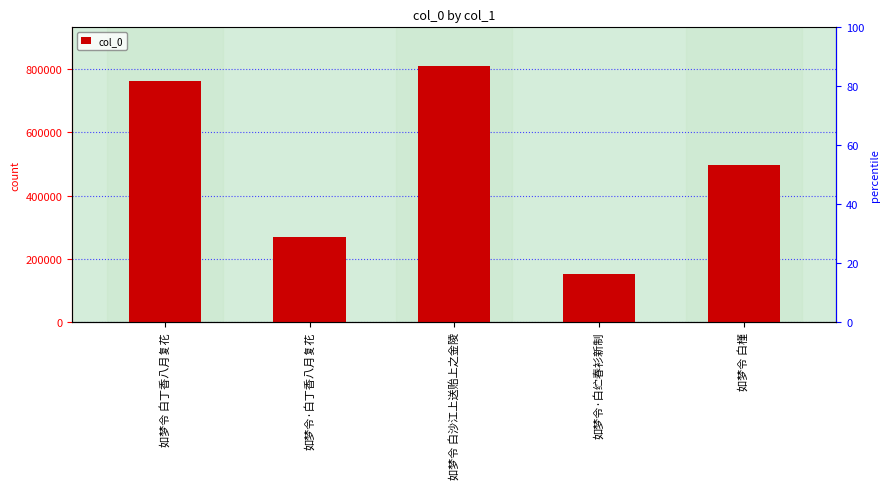

What value does the data have at 如梦令 白槿, to the nearest 100?

495900